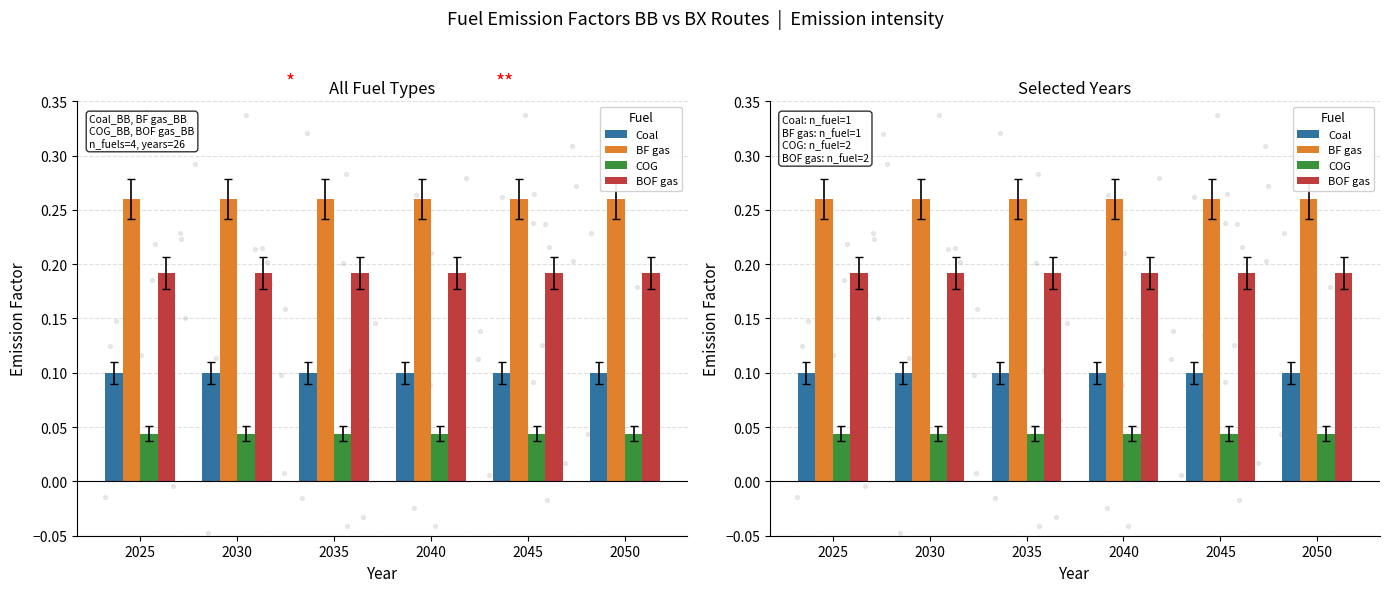

Is the value of COG at 2040 greater than the value of BF gas at 2045?

No